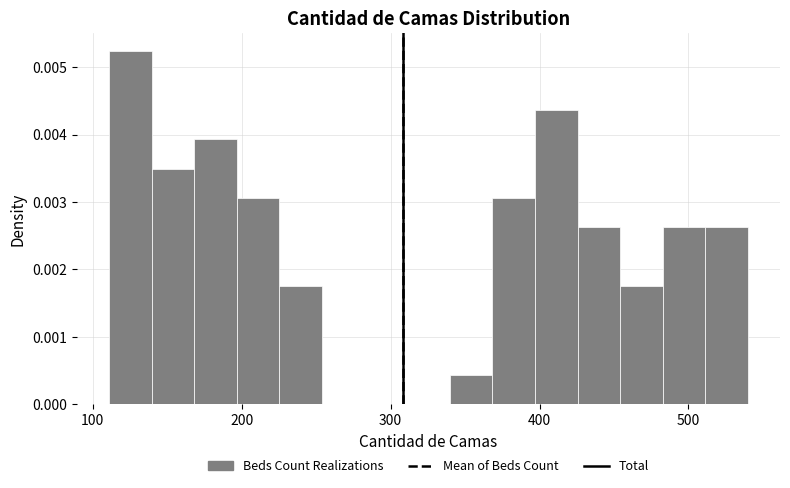

Read against the x-axis, roughly where is the centre of the tallest bar?

130